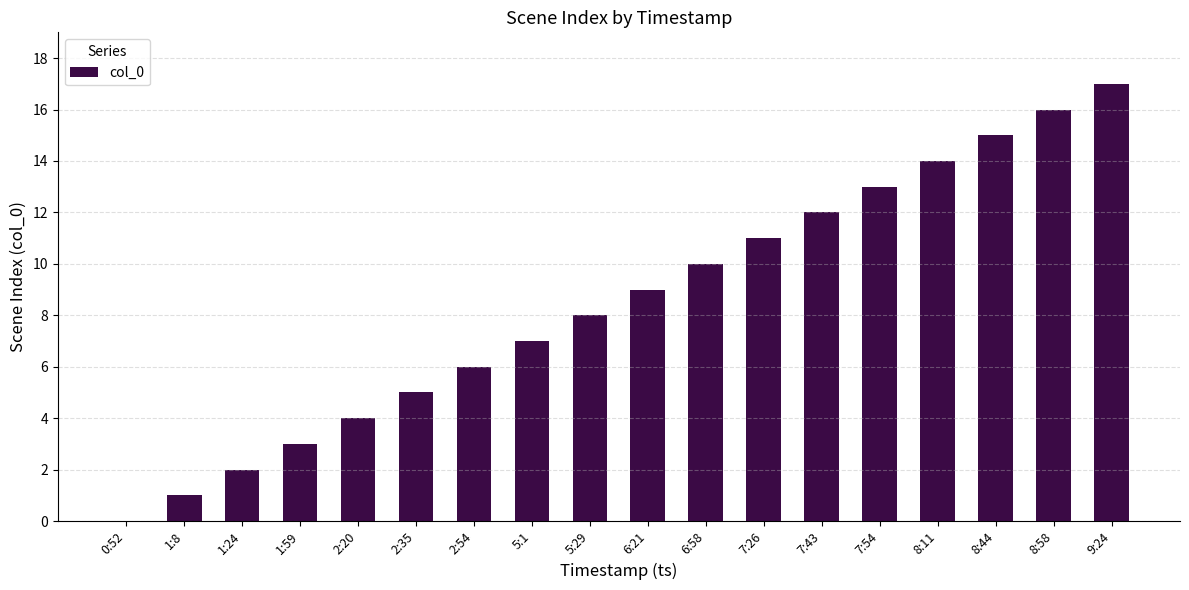

Which has a higher value, 8:11 or 9:24?

9:24